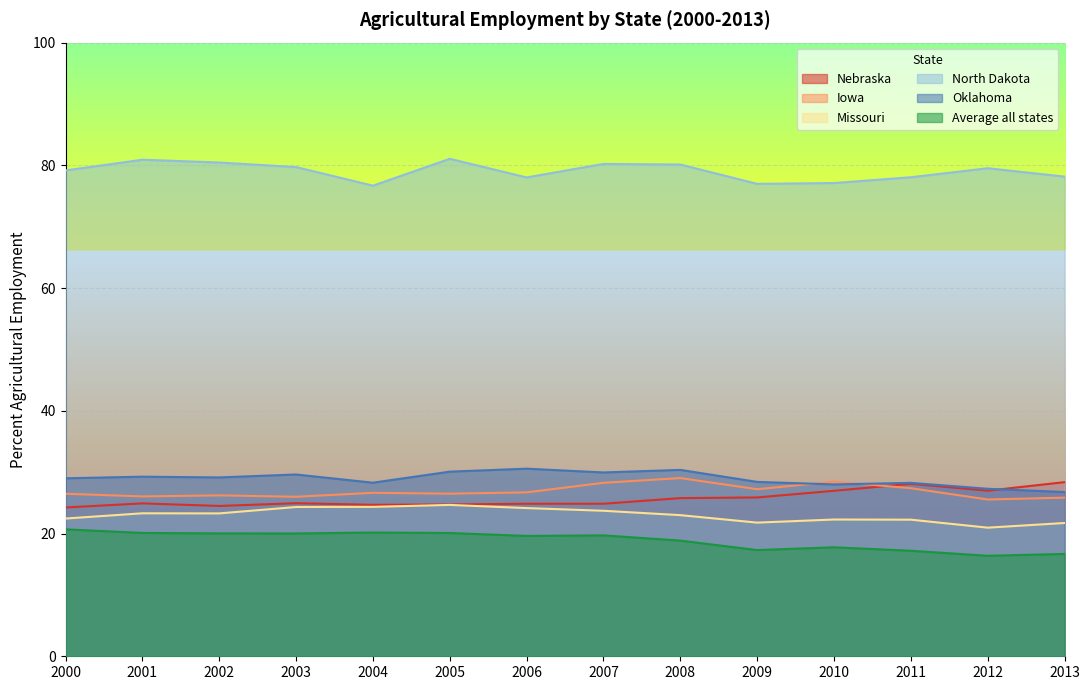

What is the sum of the Missouri values at 2001 and 2007?

47.0